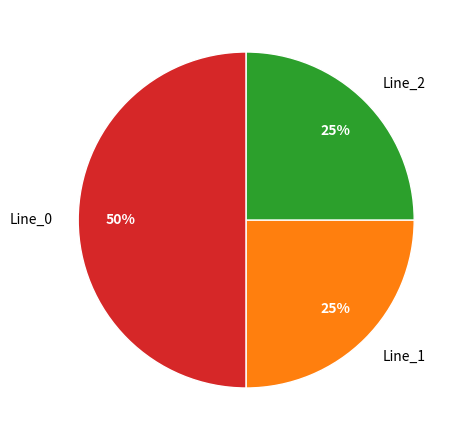

To the nearest percent, what is the combined percentage of Line_2 and Line_1?

50%